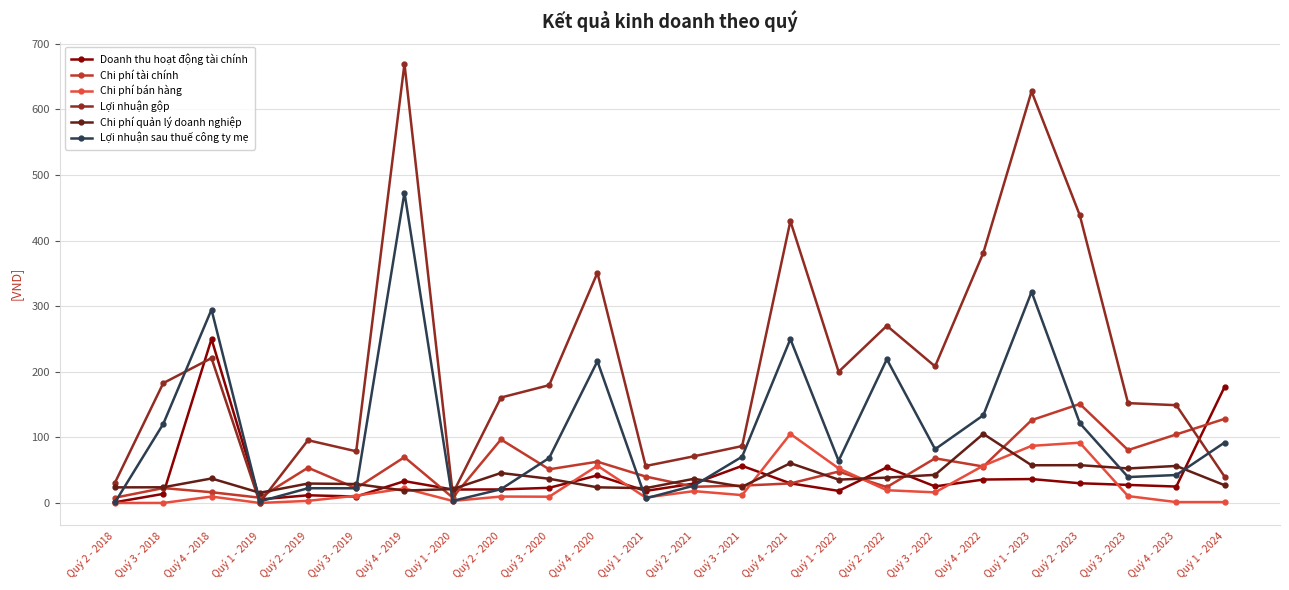

Which series has the largest total across all categories?

Lợi nhuận gộp